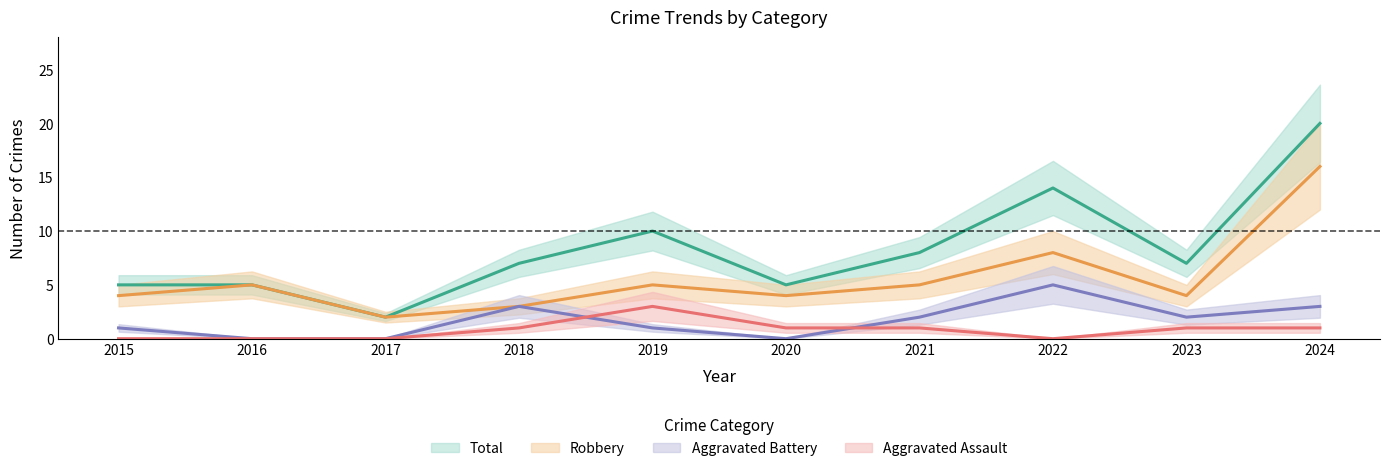

At which category is the sum across all series the highest?

2024